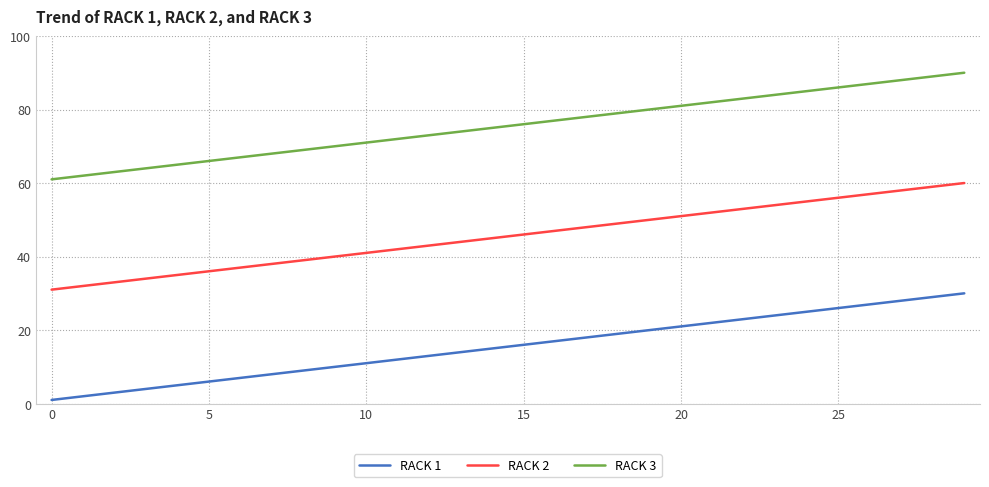

Which series has the largest total across all categories?

RACK 3